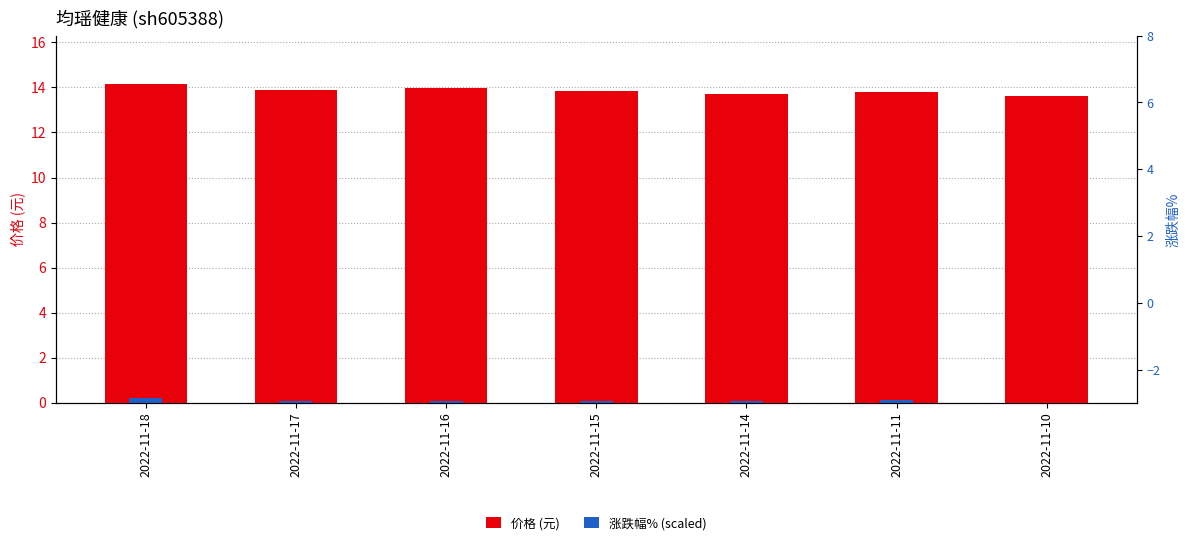

How many bars are there in each group?

2